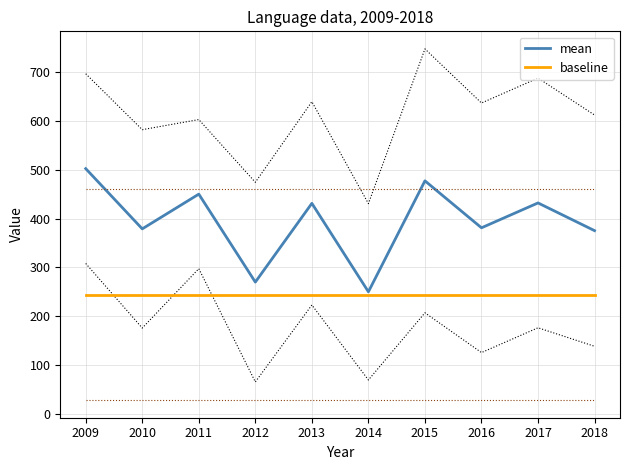

True or false: mean and baseline cross at least once.

False